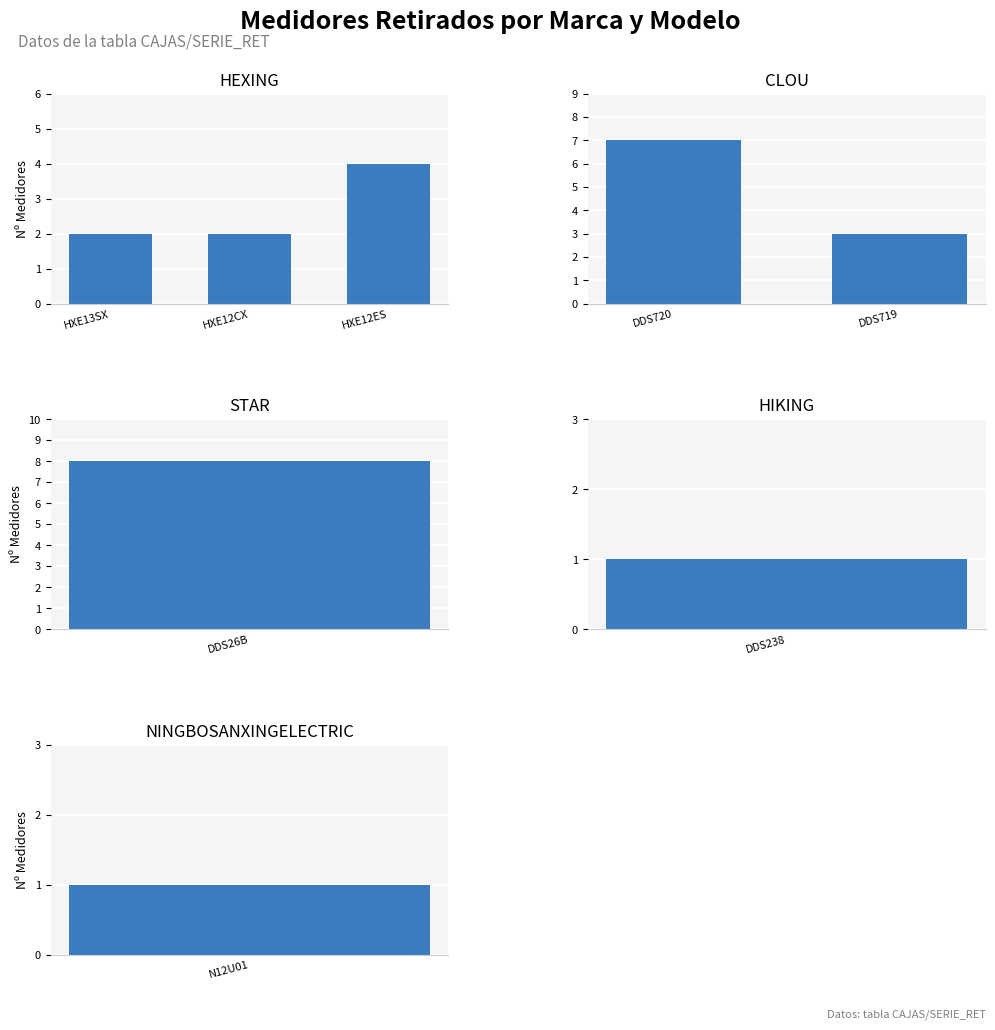

True or false: the data shows 4 at STAR.

False